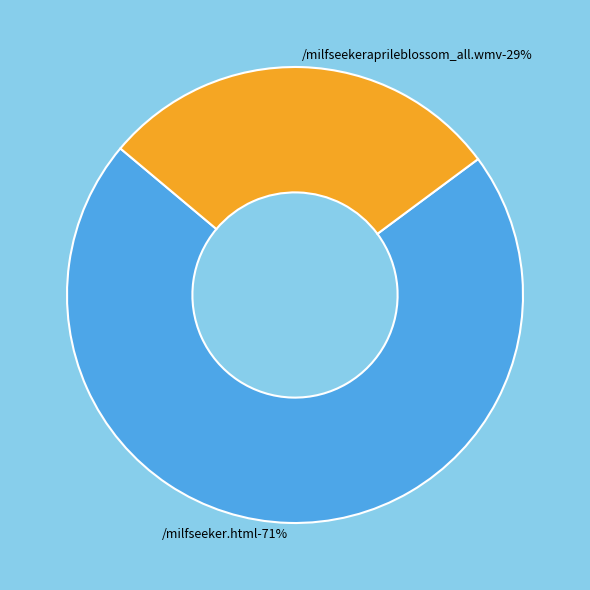

How many segments does this pie chart have?

2